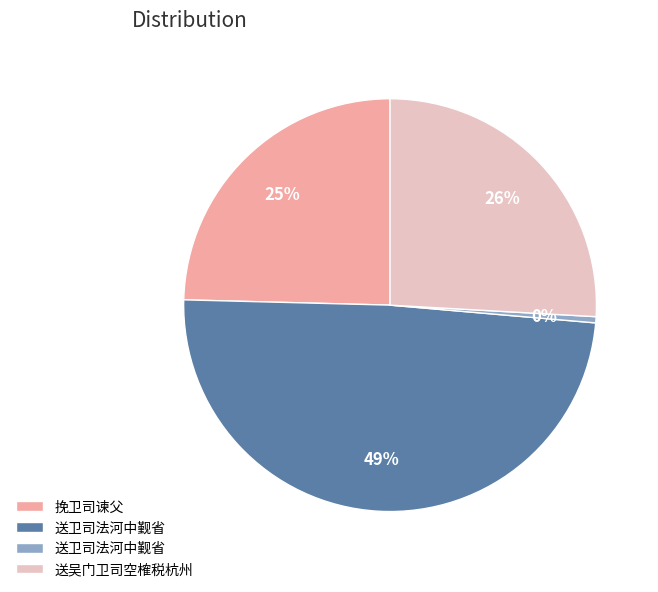

To the nearest percent, what is the difference between the largest and smallest slice percentages?

49%